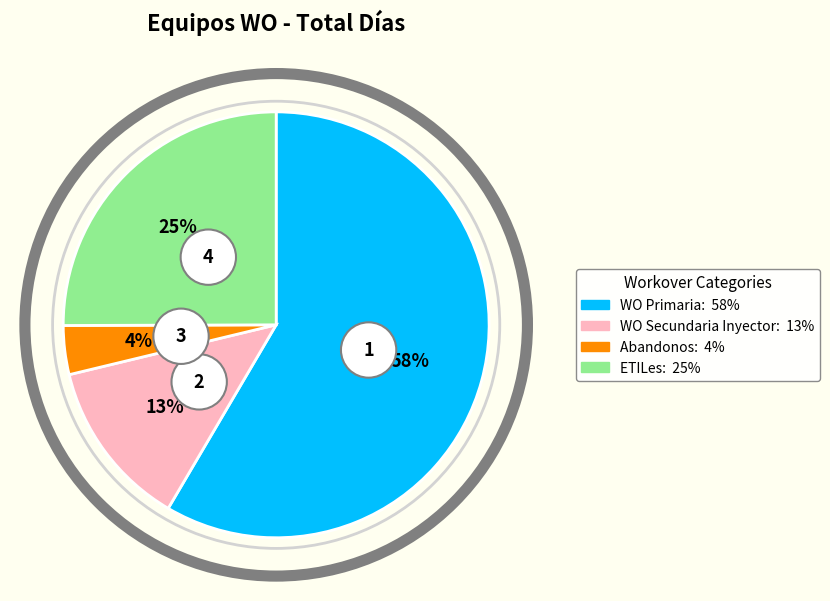

How much of the chart is everything except WO Primaria?

41.5%